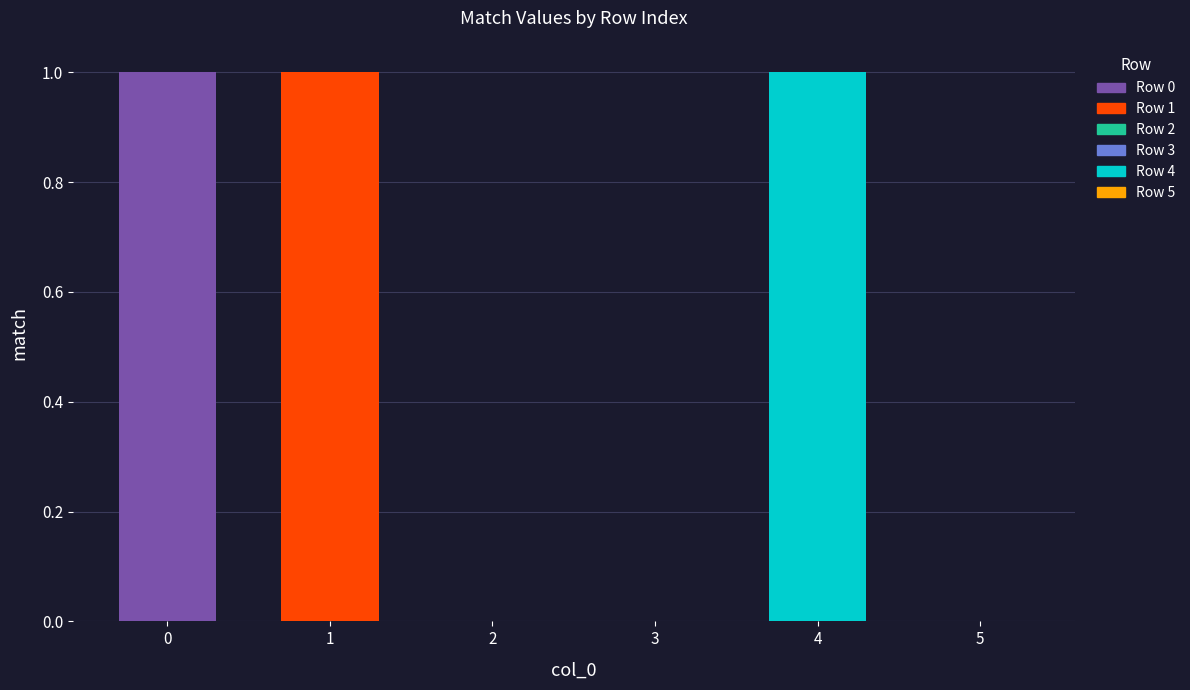

How many positive values are there?

3